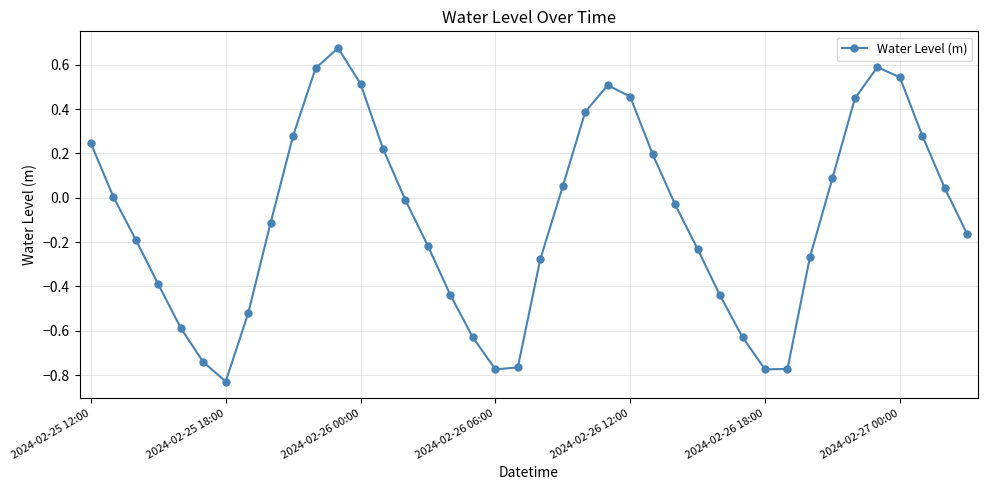

What is the sum of all values?

-3.7